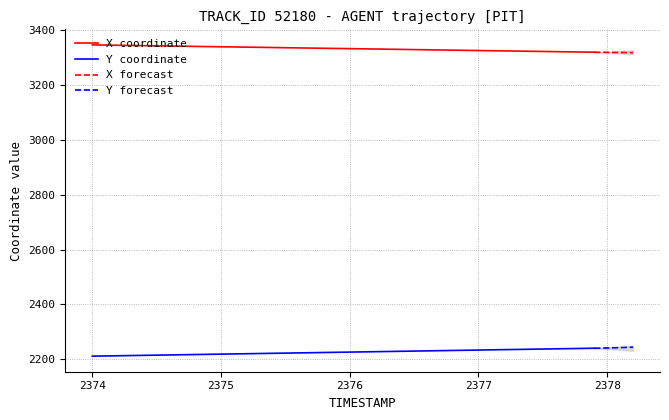

What is the minimum value for Y coordinate?

2211.6